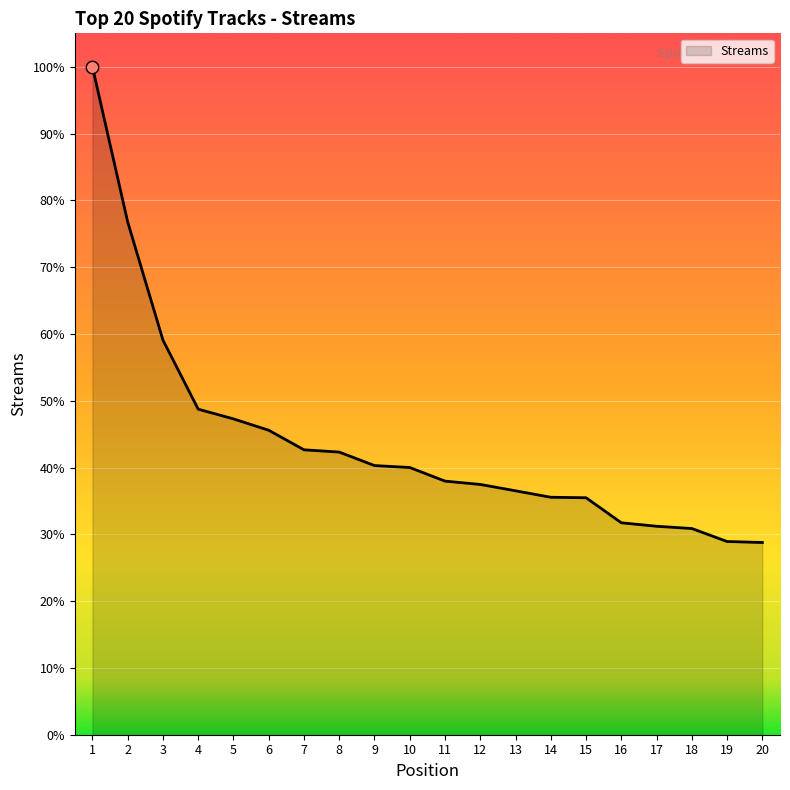

Which has a higher value, 13 or 8?

8